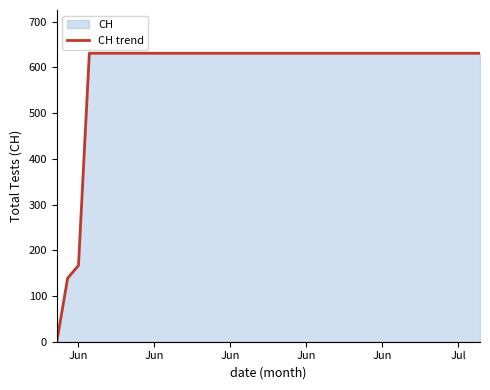

How many series are shown in this chart?

1